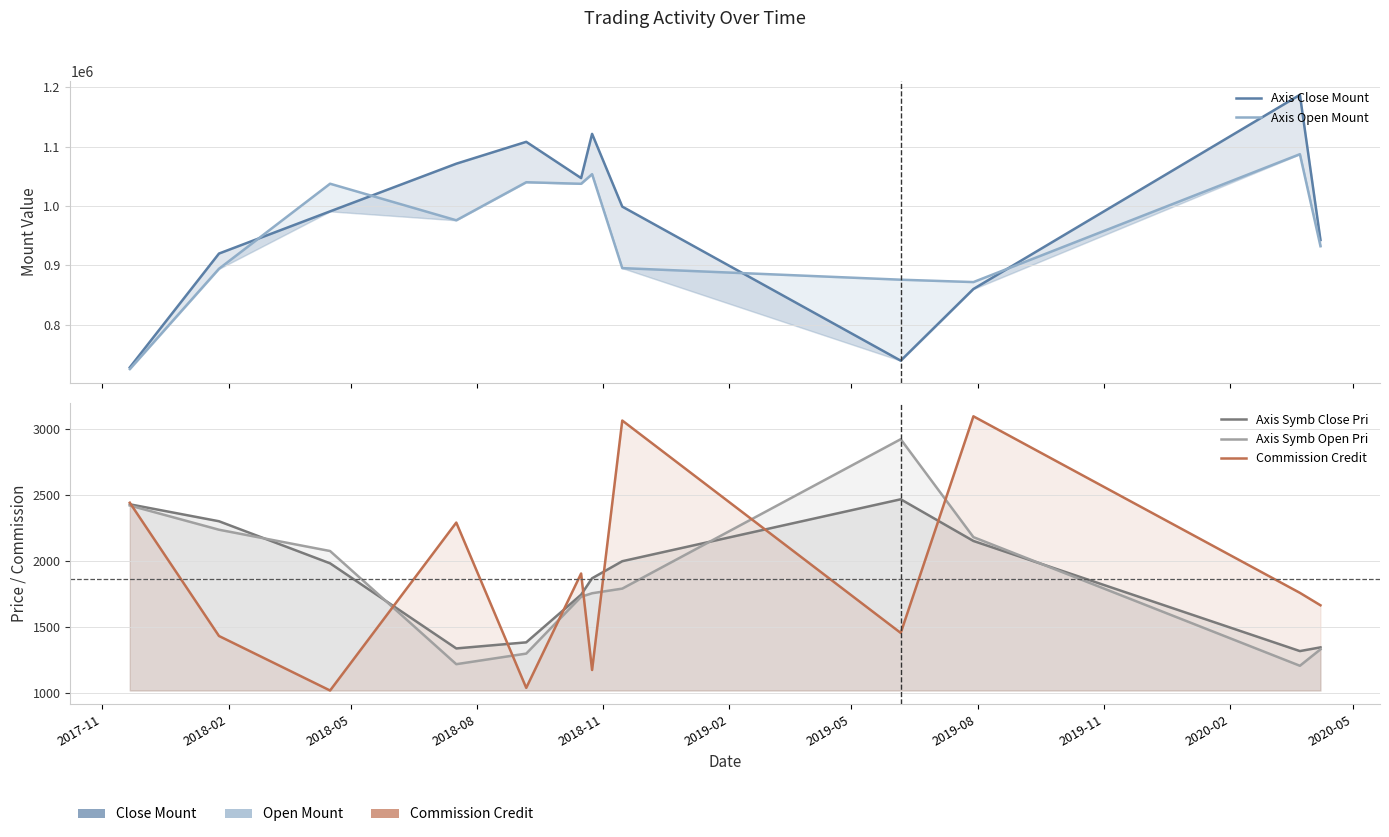

The Axis Symb Open Pri series shows 3258 at 2018-02. True or false?

False